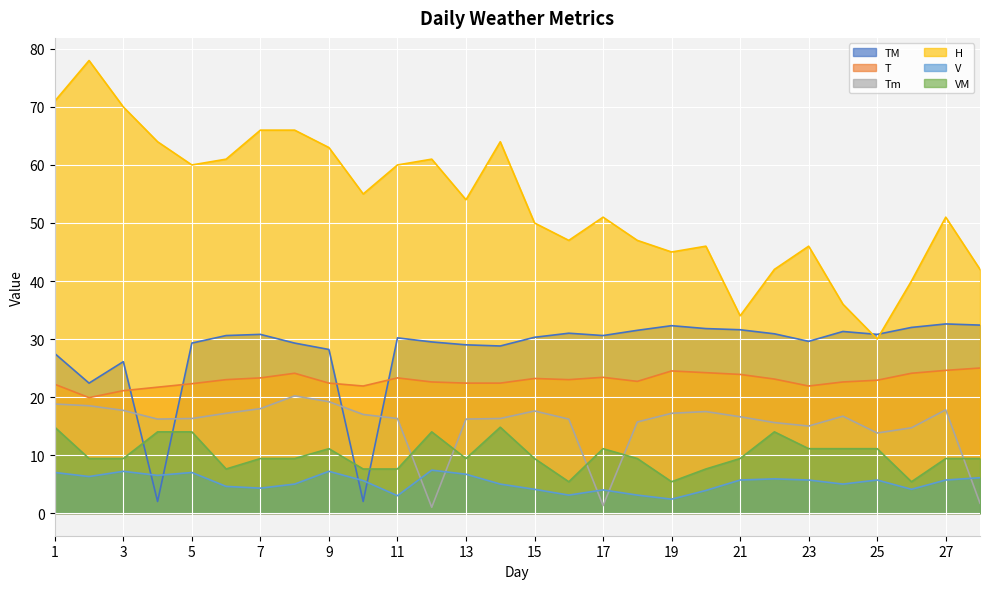

What is the sum of the V values at 1 and 13?

13.7